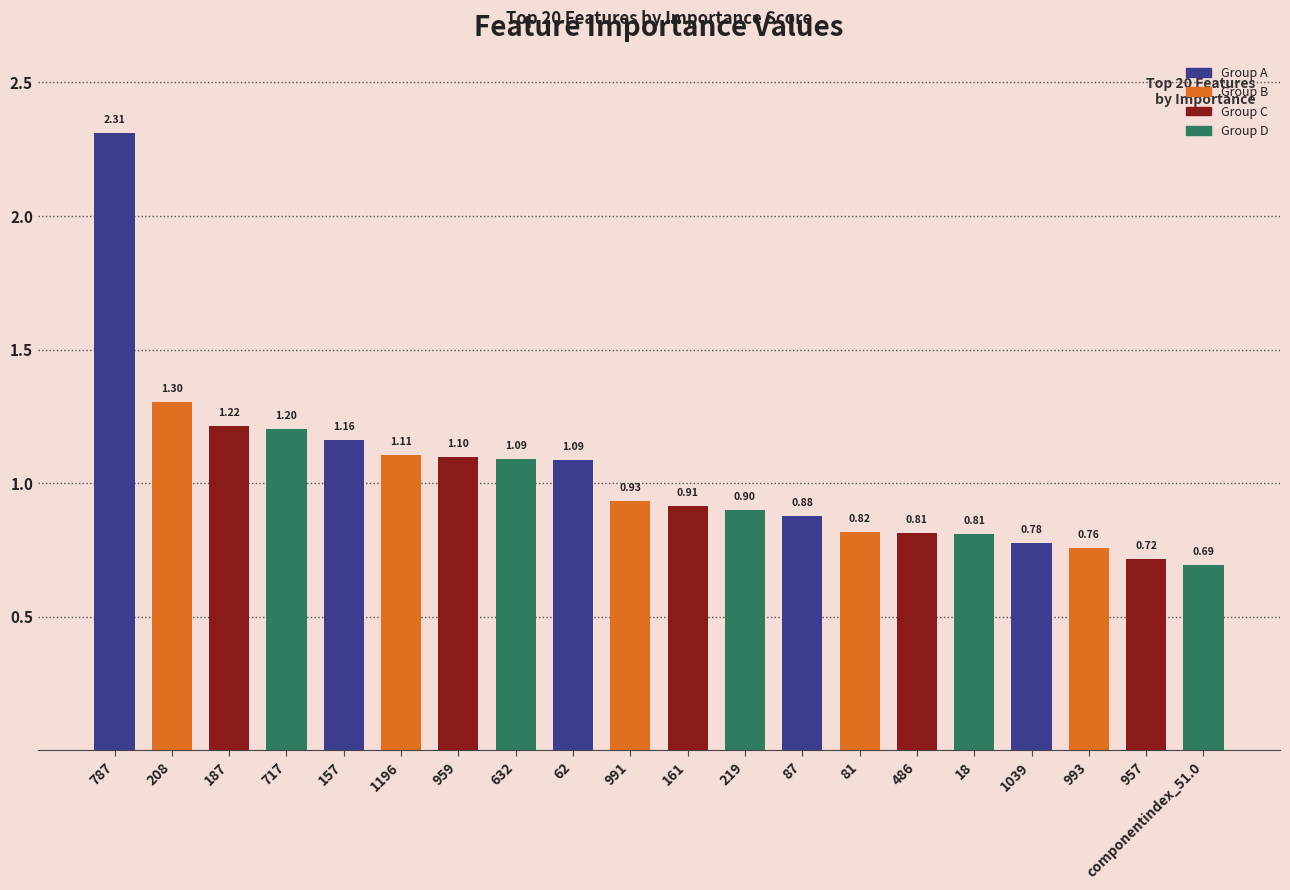

At which label is the value closest to 1?

991